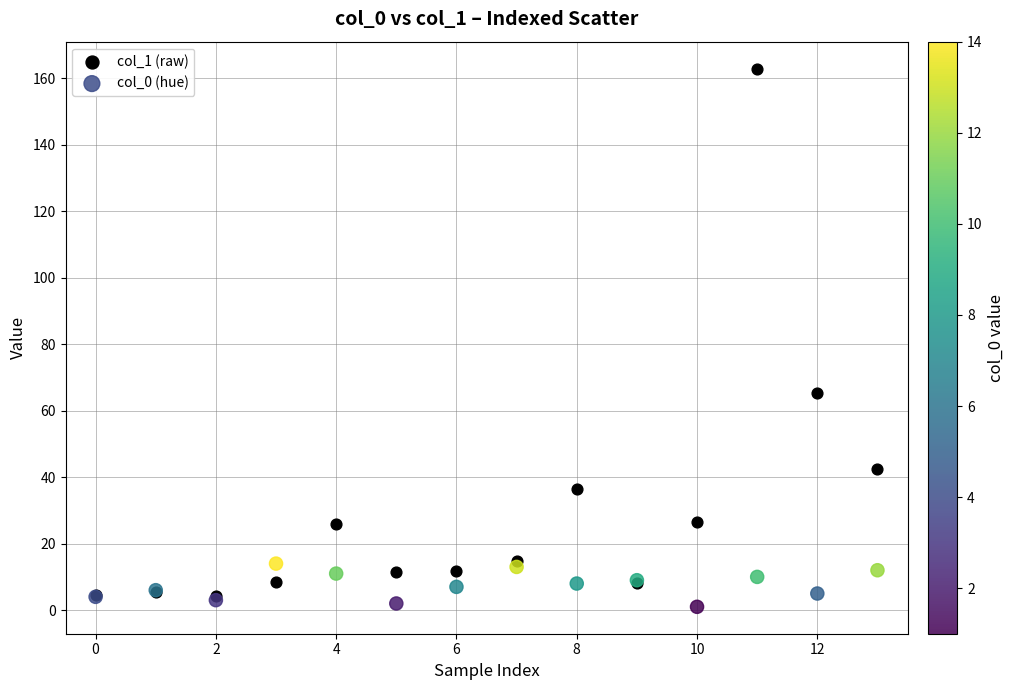

Which series reaches the maximum Y coordinate?

col_1 (raw)